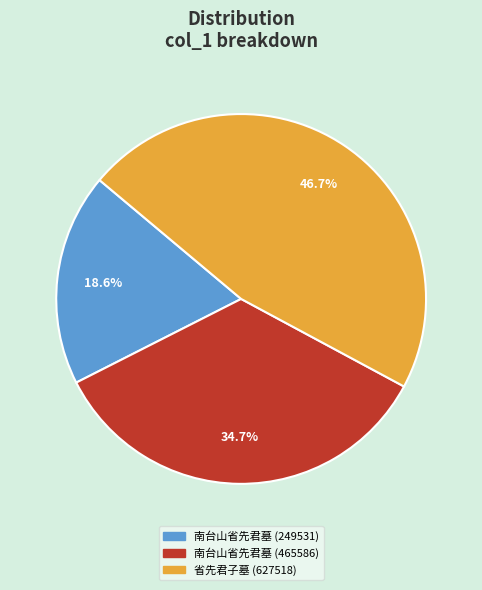

The 南台山省先君墓 (465586) slice represents 47% of the pie. True or false?

False